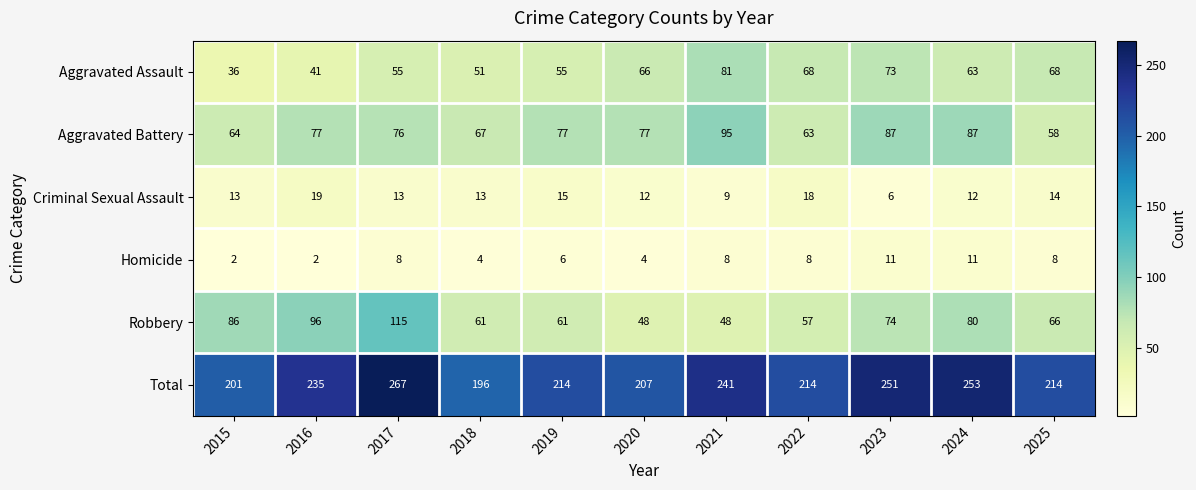

Count the Homicide values in the range 4 to 8.

7